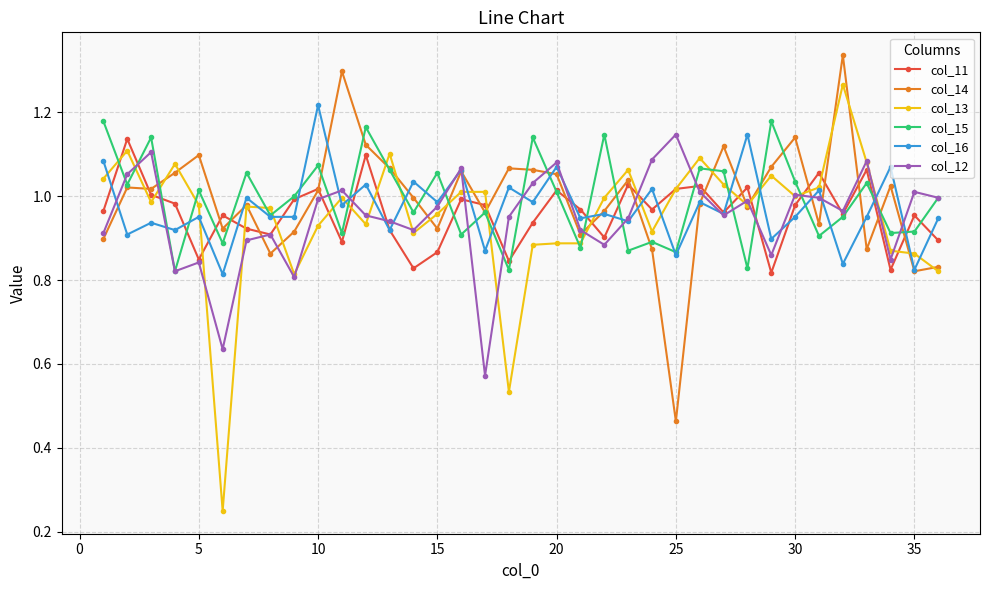

Which series has the largest range (max minus min)?

col_13